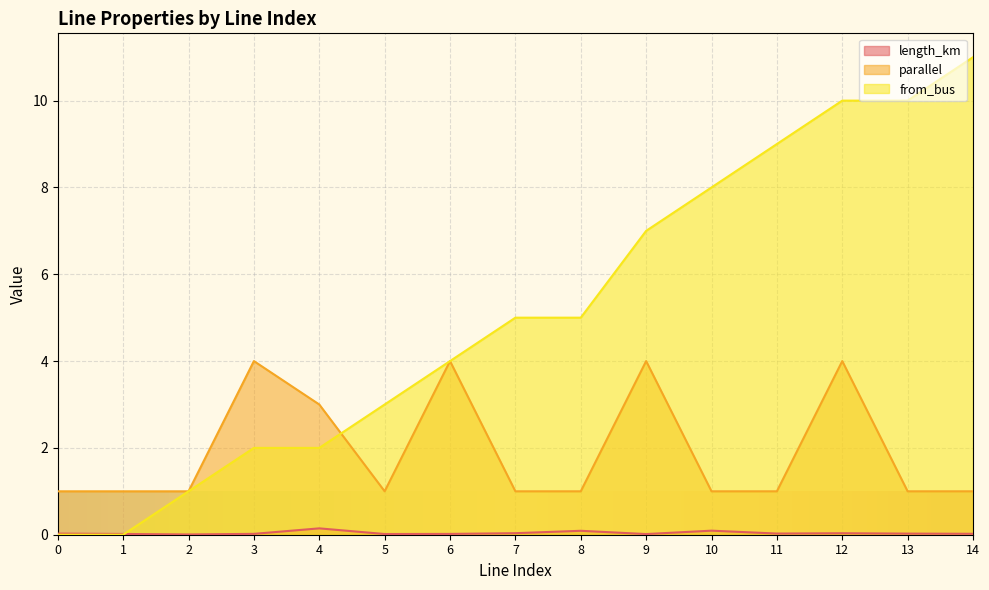

The from_bus series shows 1.8 at 8. True or false?

False